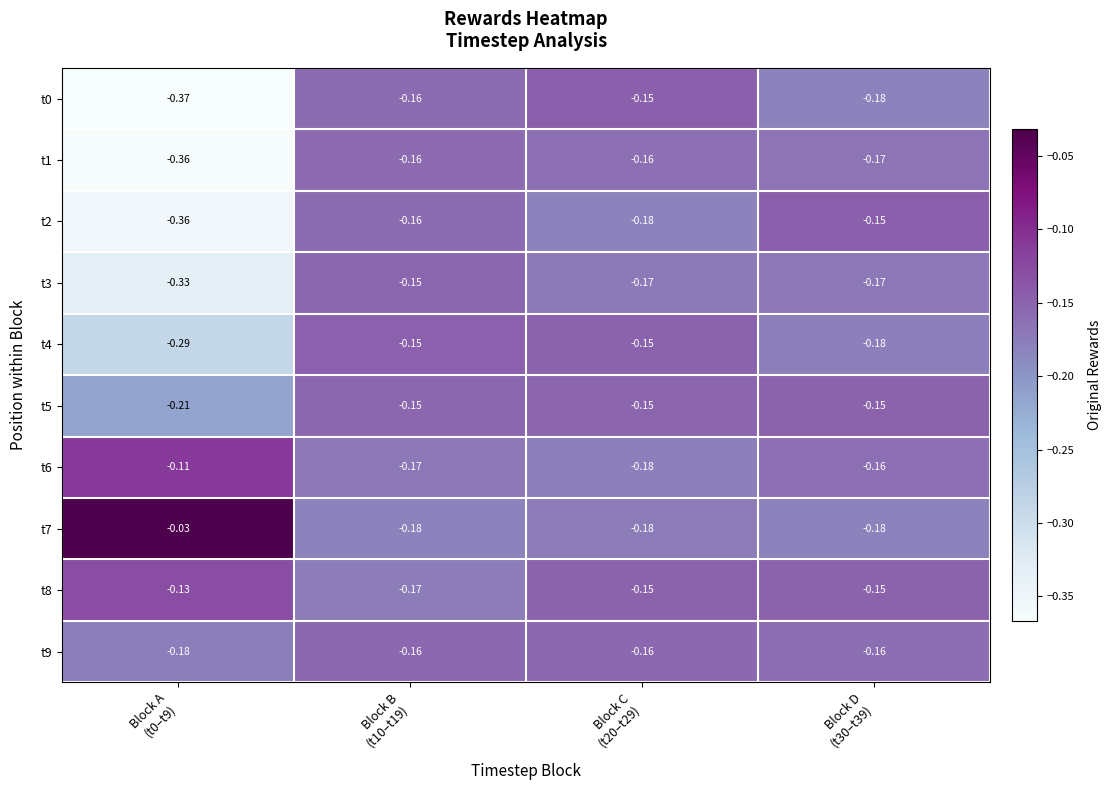

Which has a higher value, Block C
(t20–t29) or Block B
(t10–t19)?

Block C
(t20–t29)